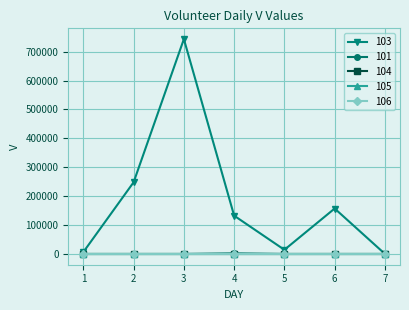

What is the difference between the maximum and minimum values in the 103 series?

743383